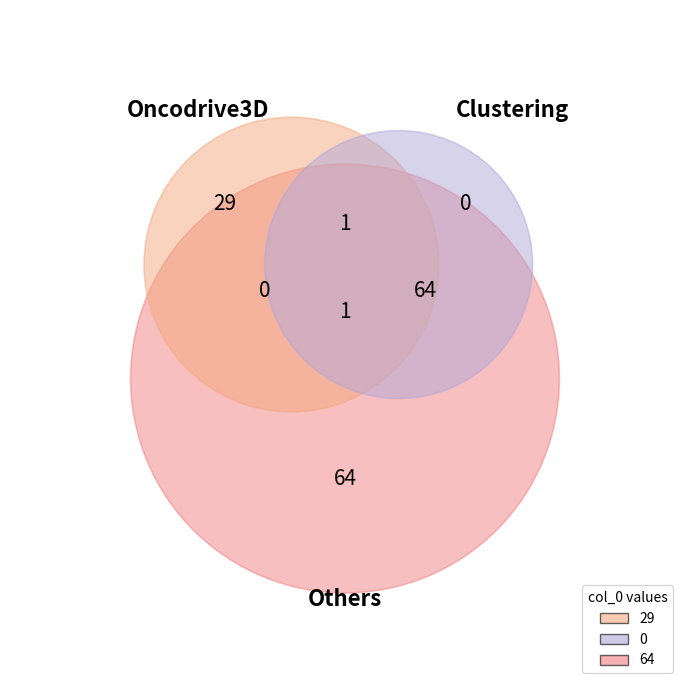

What is the change in value from 29 to 64?

+35